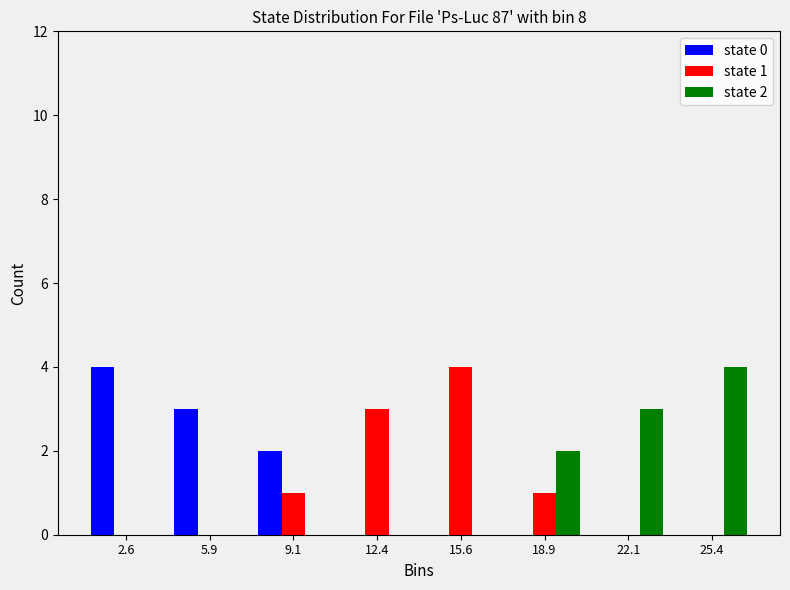

In the state 2 series, which range on the x-axis has the tallest bar?

23.75 to 27.00